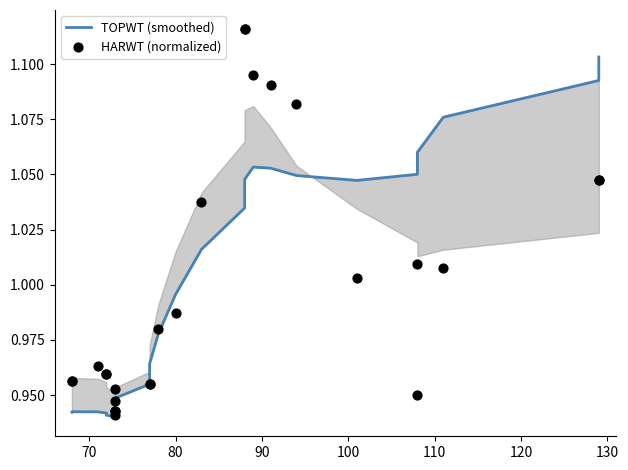

Which series has the widest spread of Y values?

HARWT (normalized)